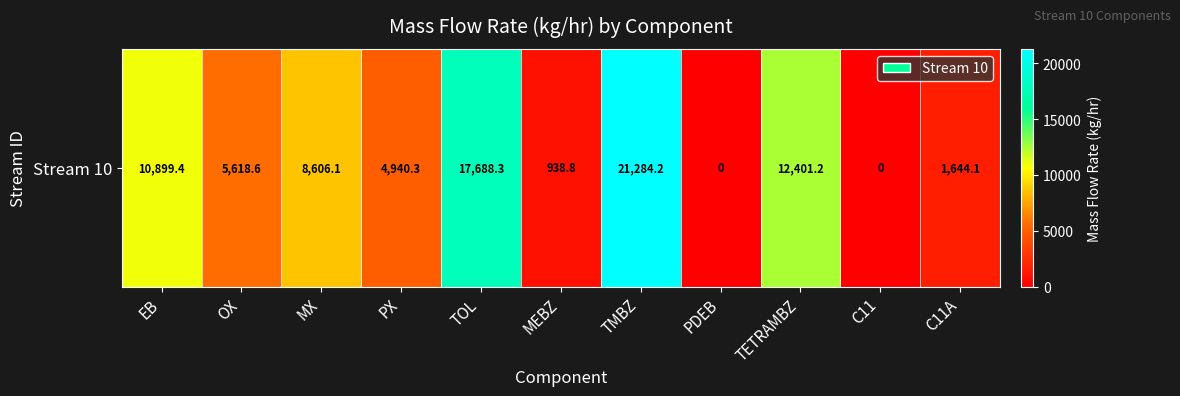

Approximately how many times larger is the value at EB compared to MX?

1.3